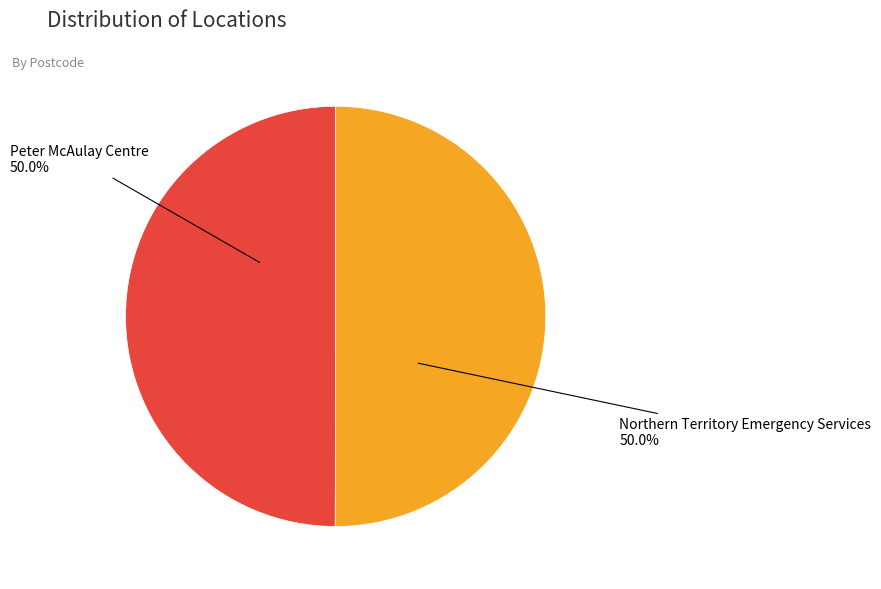

True or false: Northern Territory Emergency Services accounts for 58% of the total.

False